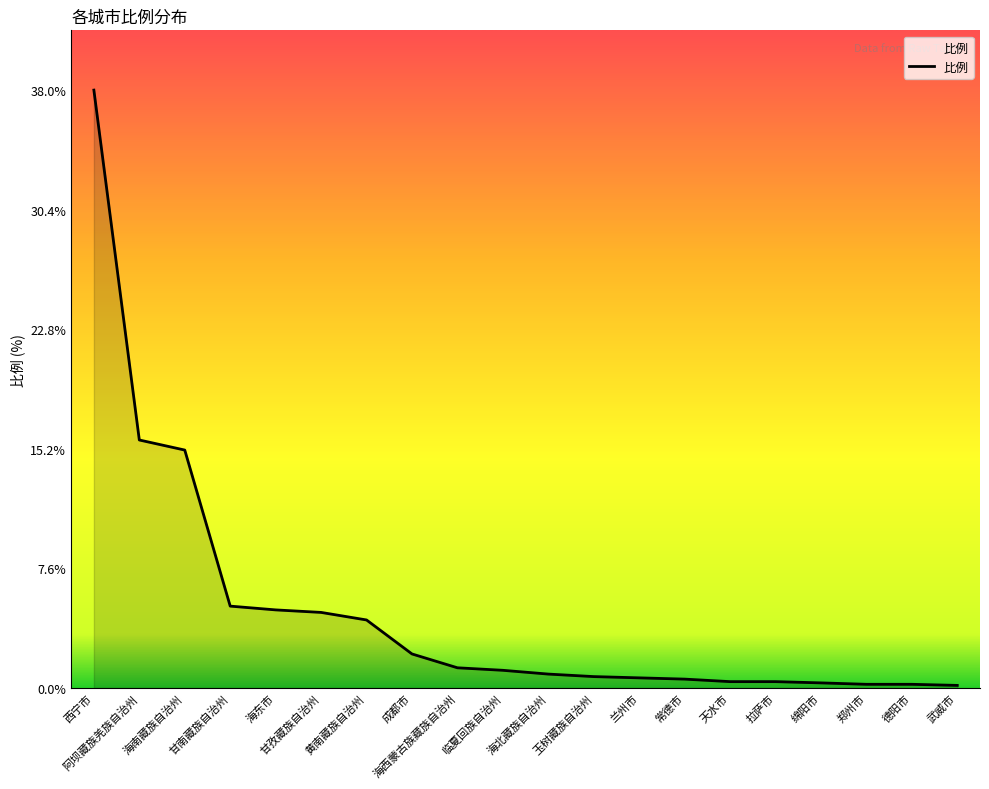

The value at 黄南藏族自治州 is 6.2. True or false?

False